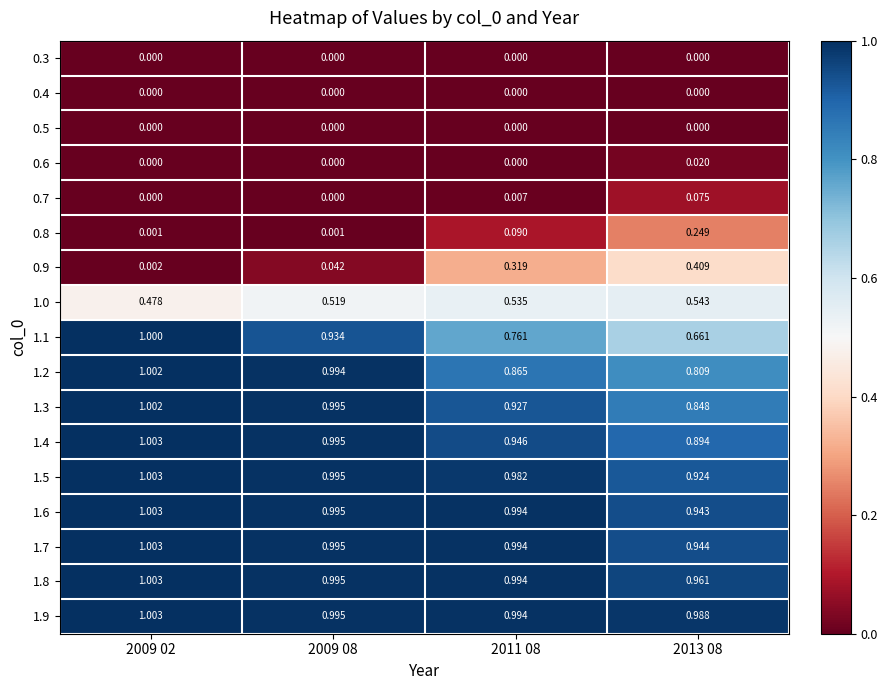

Is the value of 0.4 at 2009 08 greater than the value of 0.6 at 2013 08?

No